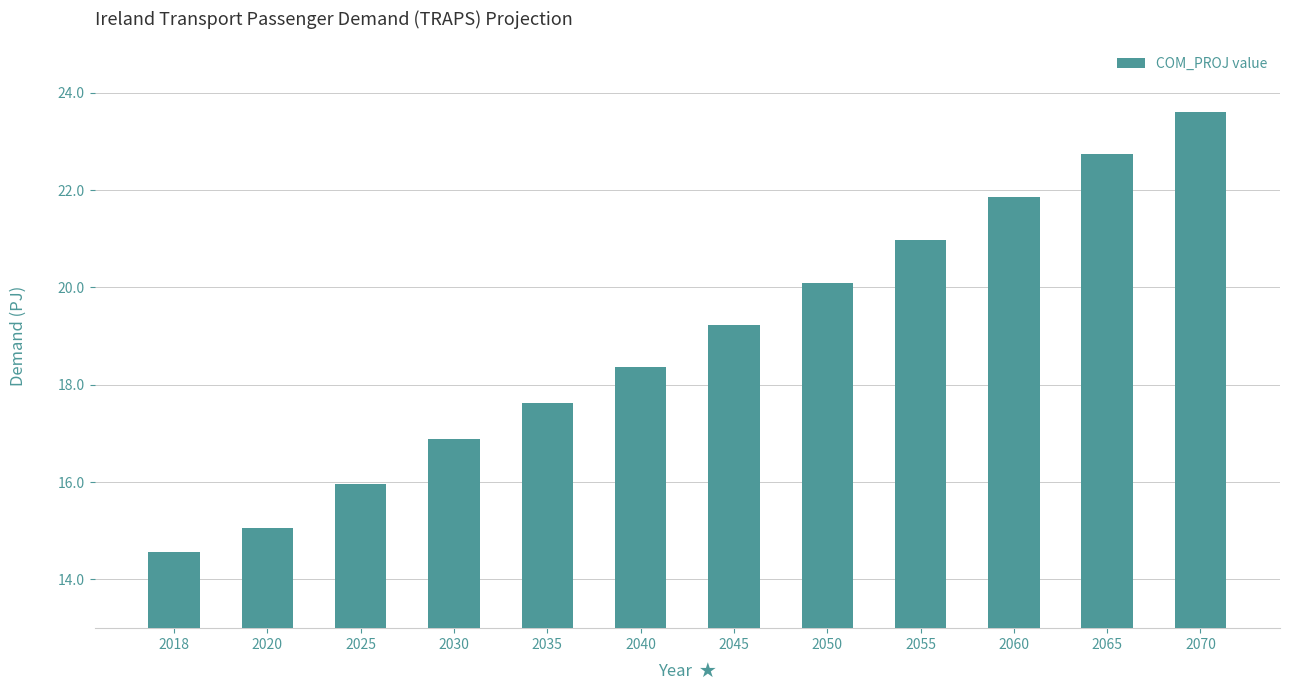

At which category does the chart reach its minimum across all series?

2018